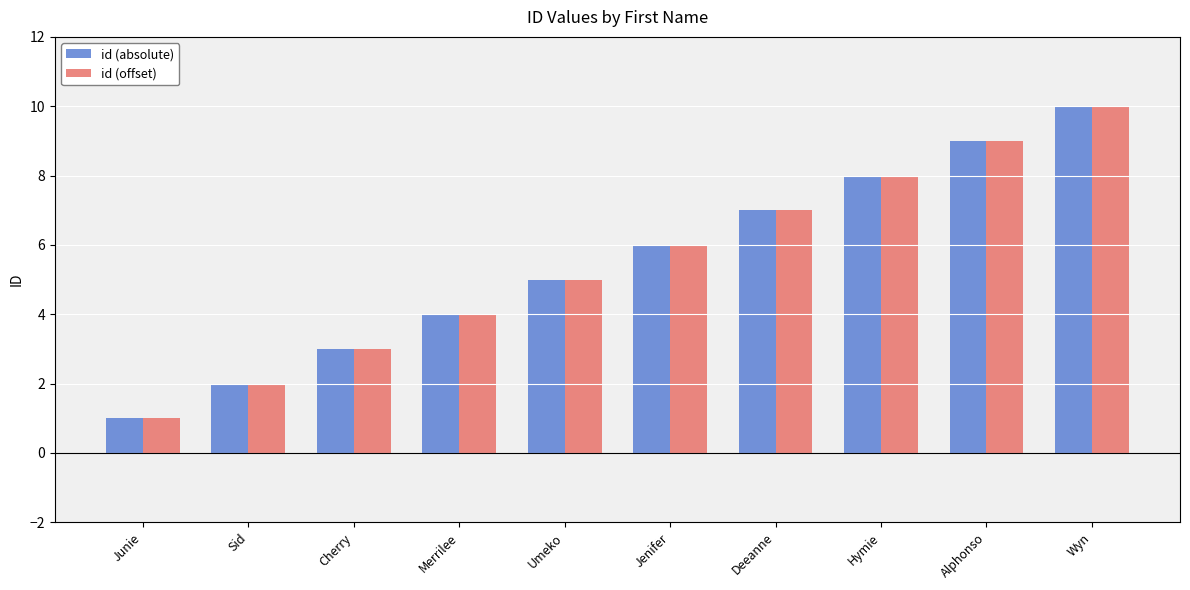

What is the average value of the id (offset) series?

6